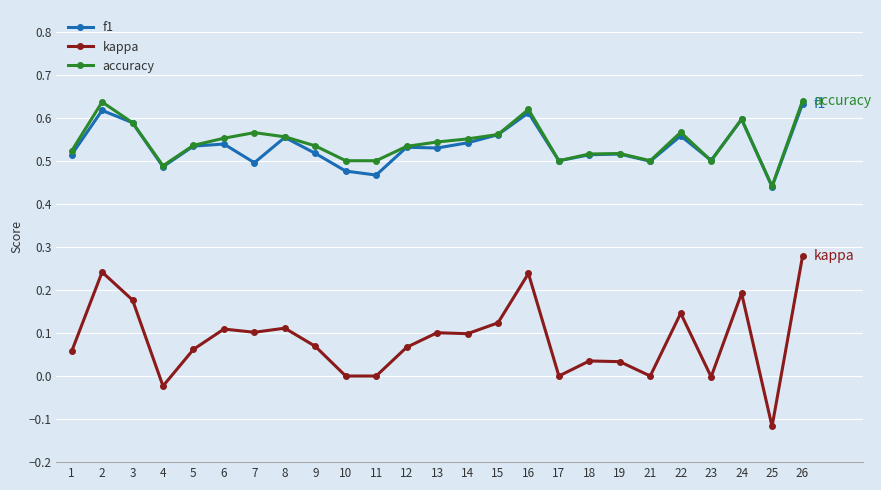

Where is the first local maximum for f1?

2